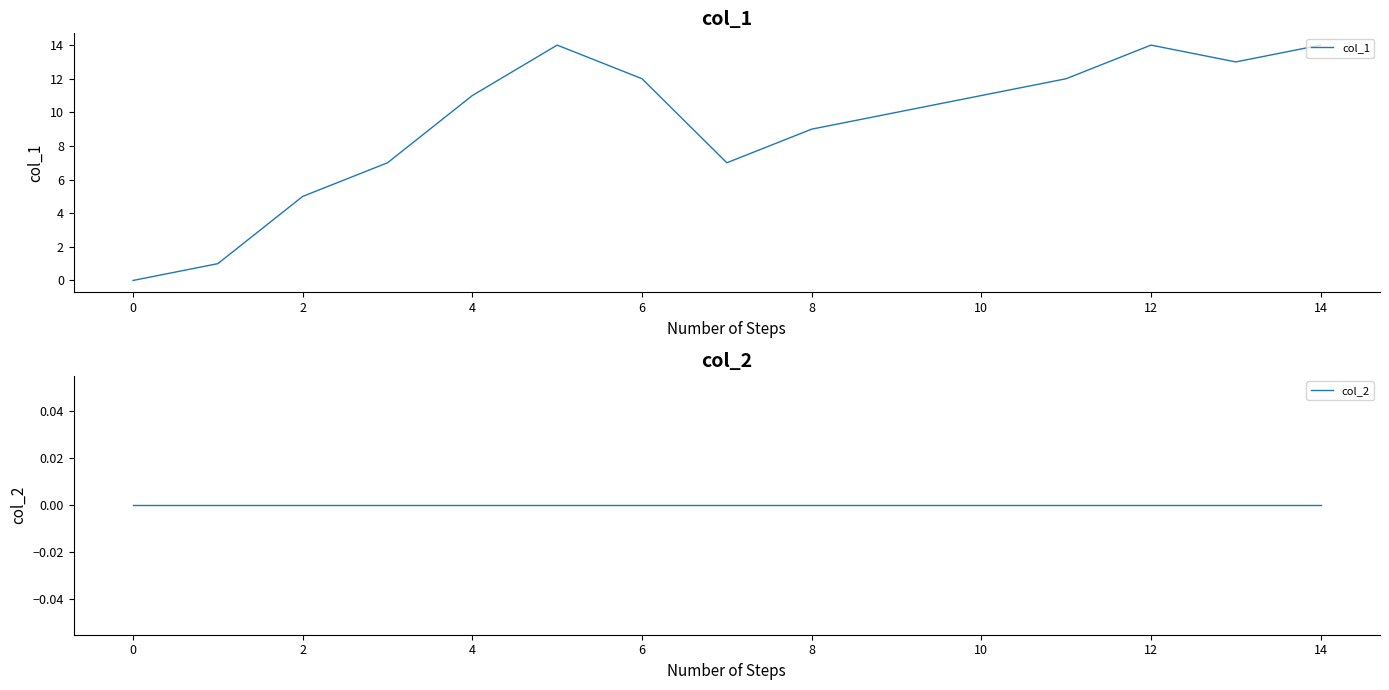

True or false: col_1 has a value of 7 at 14.

False